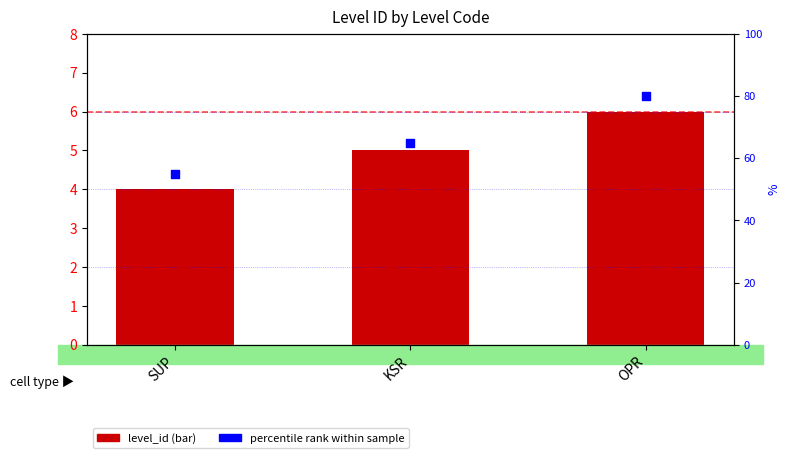

What are all the series names shown in the legend?

level_id, percentile rank